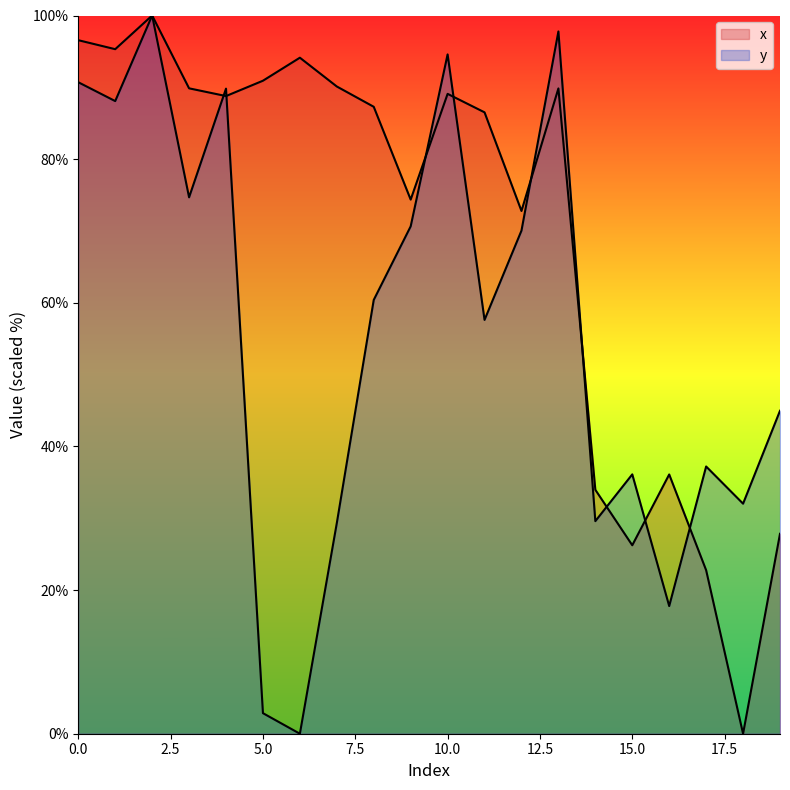

Is it true that x equals 154.8 at 11?

False